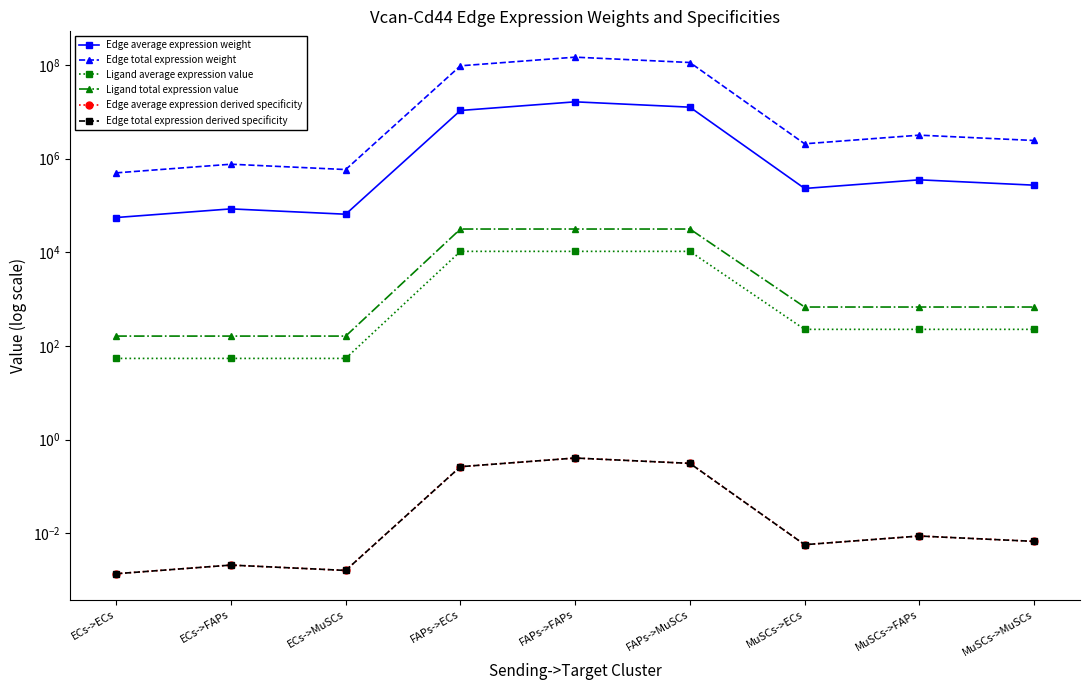

What is the difference between the highest and lowest values at FAPs->MuSCs?

113389425.1